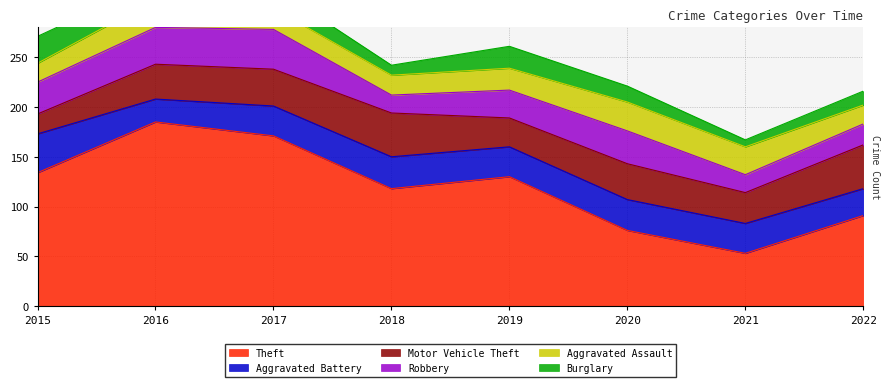

At which category does Burglary reach its first local peak?

2017